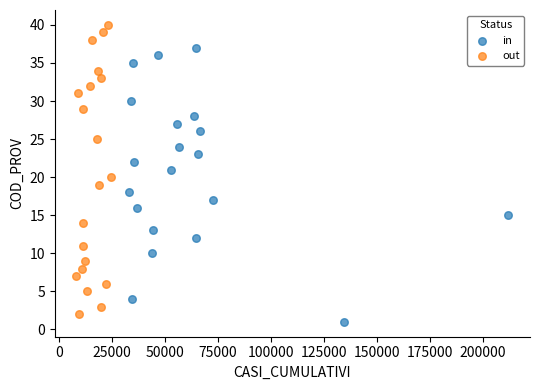

What are all the series names shown in the legend?

in, out